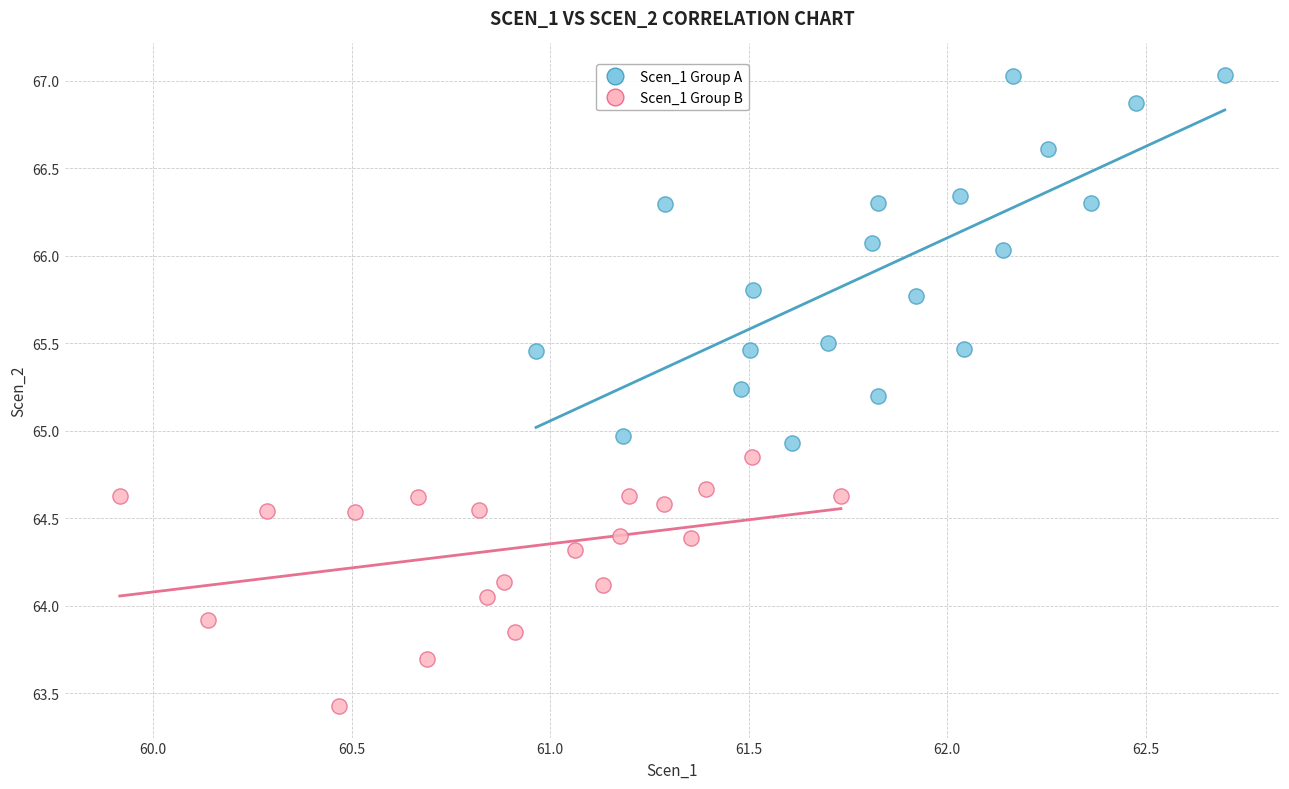

Which series reaches the maximum Y coordinate?

Scen_1 Group A